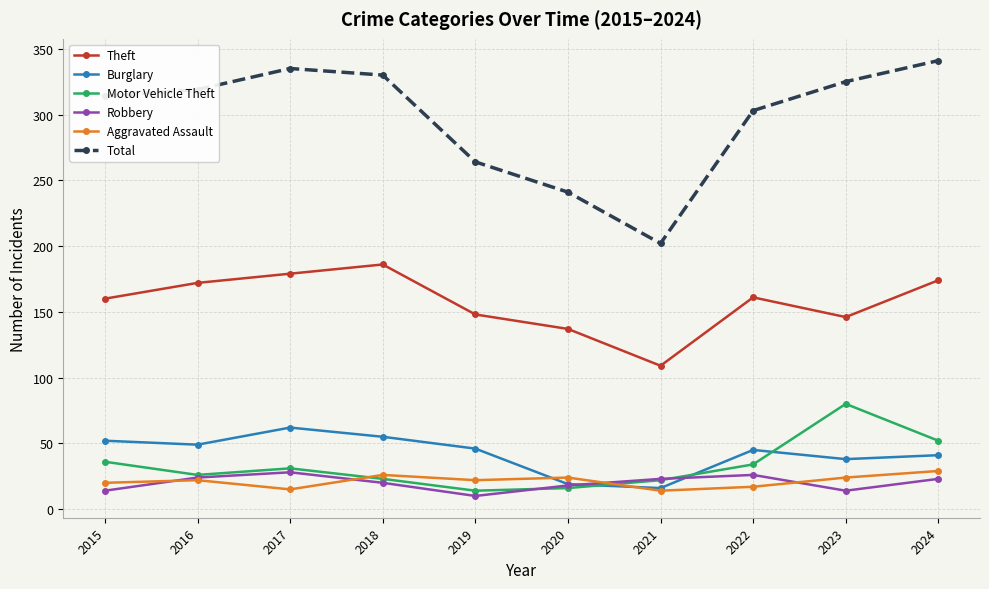

What is the maximum value shown in the chart?

341